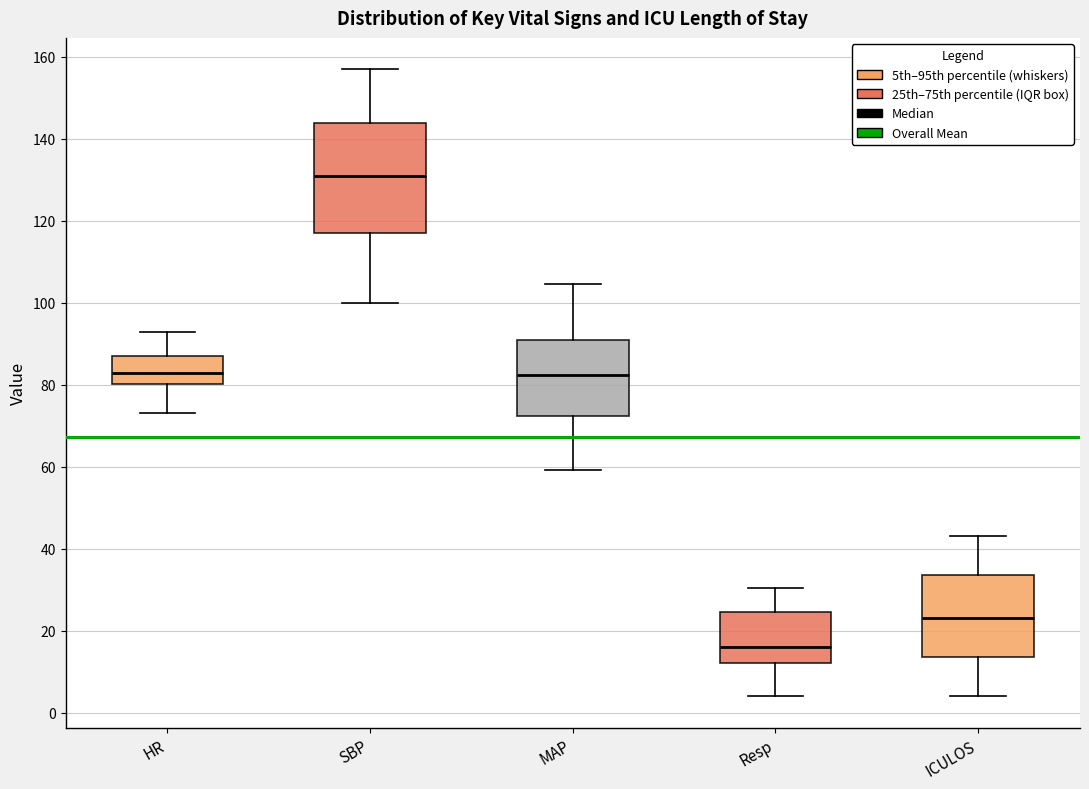

Where does the lower whisker of the box for MAP end on the y-axis? The values are not printed on the chart, so give them approximately, as read against the axis.

60